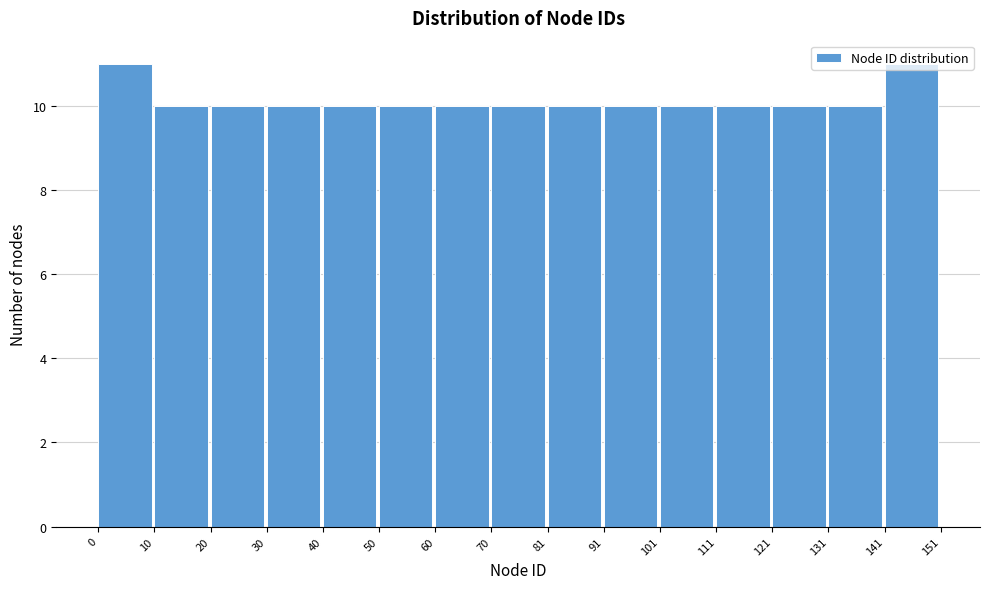

What is the height of the bar covering 50 to 60 on the x-axis? The values are not printed on the chart, so give them approximately, as read against the axis.

10